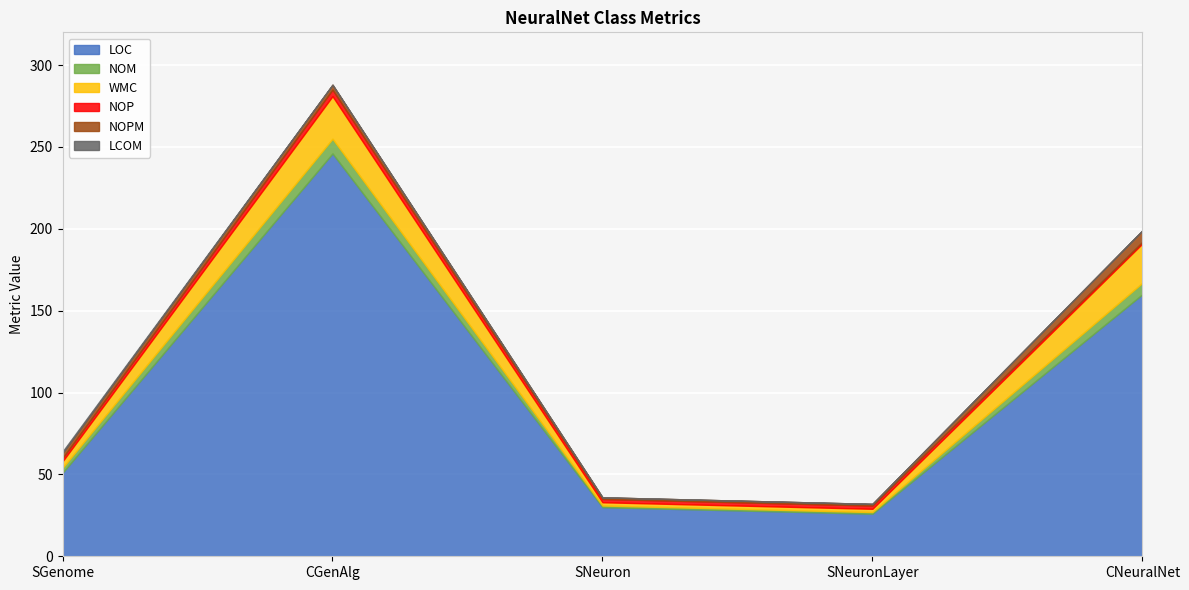

What is the label of the 2nd point from the left?

CGenAlg